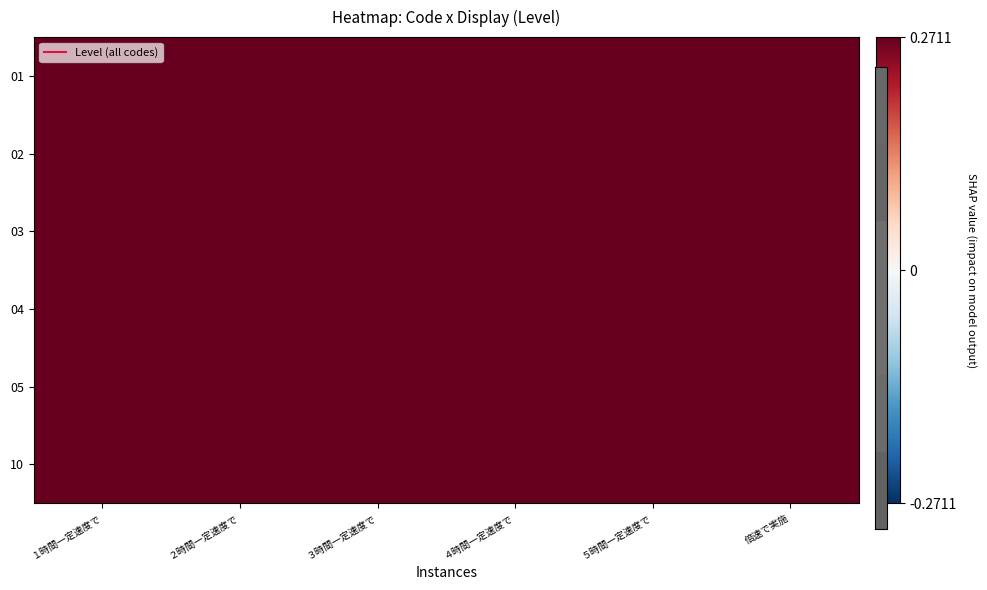

Reading right to left, transcribe all the data shown in this chart.

01: 倍速で実施=0.9	５時間一定速度で=0.9	４時間一定速度で=1.0	３時間一定速度で=1.1	２時間一定速度で=1.1	１時間一定速度で=1.0
02: 倍速で実施=1.1	５時間一定速度で=0.9	４時間一定速度で=1.1	３時間一定速度で=1.0	２時間一定速度で=1.1	１時間一定速度で=0.9
03: 倍速で実施=1.0	５時間一定速度で=0.9	４時間一定速度で=0.9	３時間一定速度で=0.9	２時間一定速度で=0.9	１時間一定速度で=1.1
04: 倍速で実施=1.0	５時間一定速度で=0.9	４時間一定速度で=0.9	３時間一定速度で=1.0	２時間一定速度で=0.9	１時間一定速度で=1.0
05: 倍速で実施=0.9	５時間一定速度で=1.0	４時間一定速度で=1.0	３時間一定速度で=0.9	２時間一定速度で=1.1	１時間一定速度で=1.0
10: 倍速で実施=1.1	５時間一定速度で=1.1	４時間一定速度で=1.1	３時間一定速度で=0.9	２時間一定速度で=0.9	１時間一定速度で=1.0